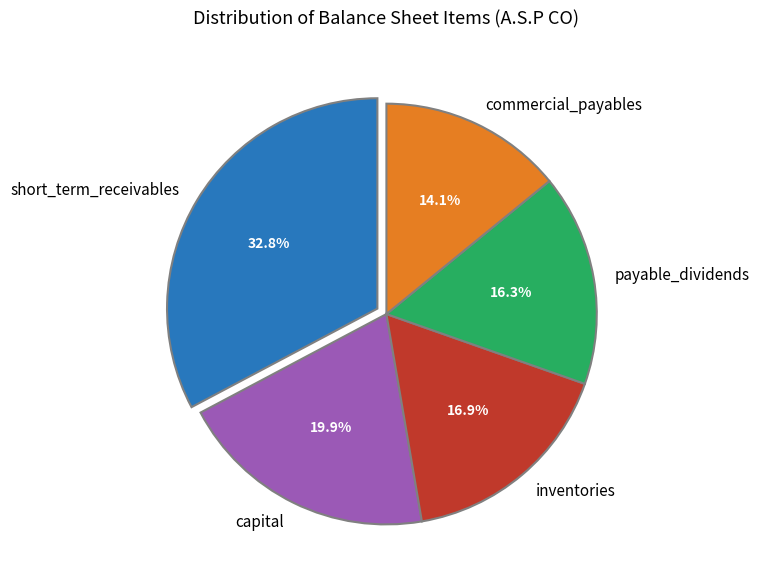

What is the ratio of the value at short_term_receivables to the value at payable_dividends?

2.0